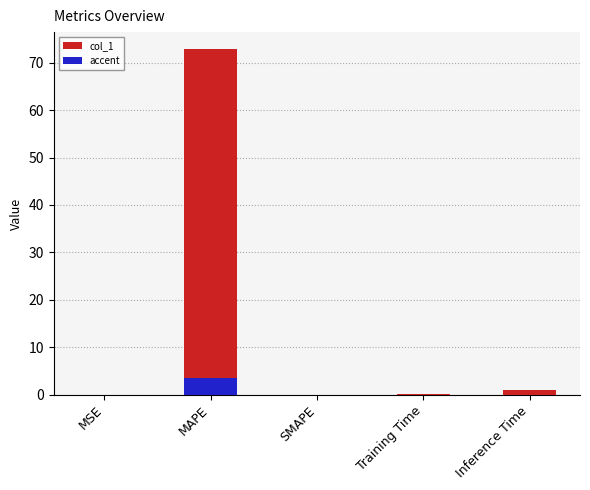

Count the number of data series in this chart.

2